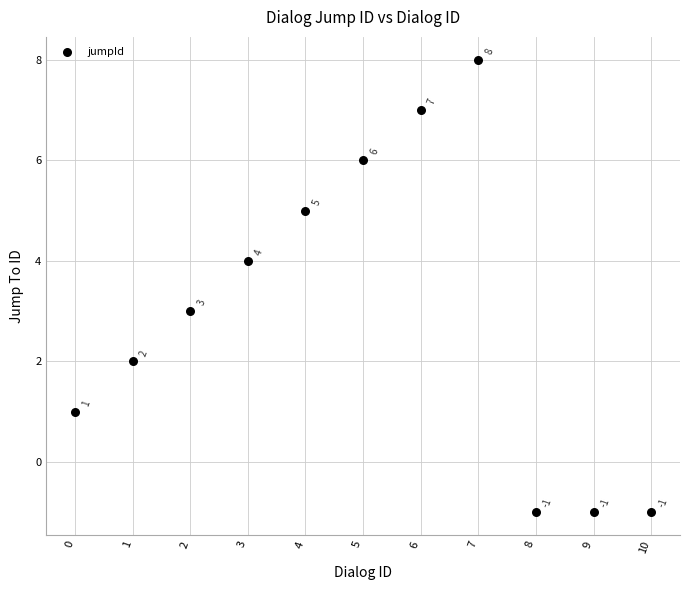

What is the range of Y values (max minus min)?

9